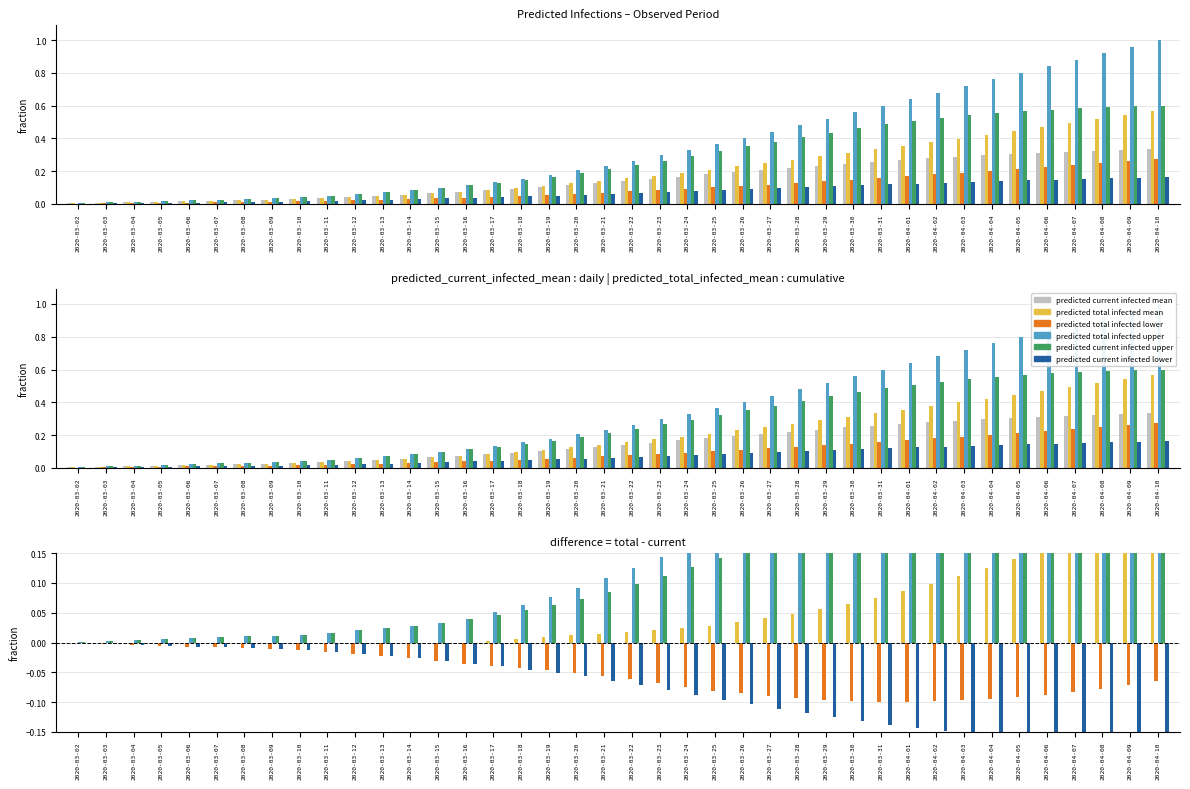

Which label corresponds to the largest value in the chart?

2020-04-10